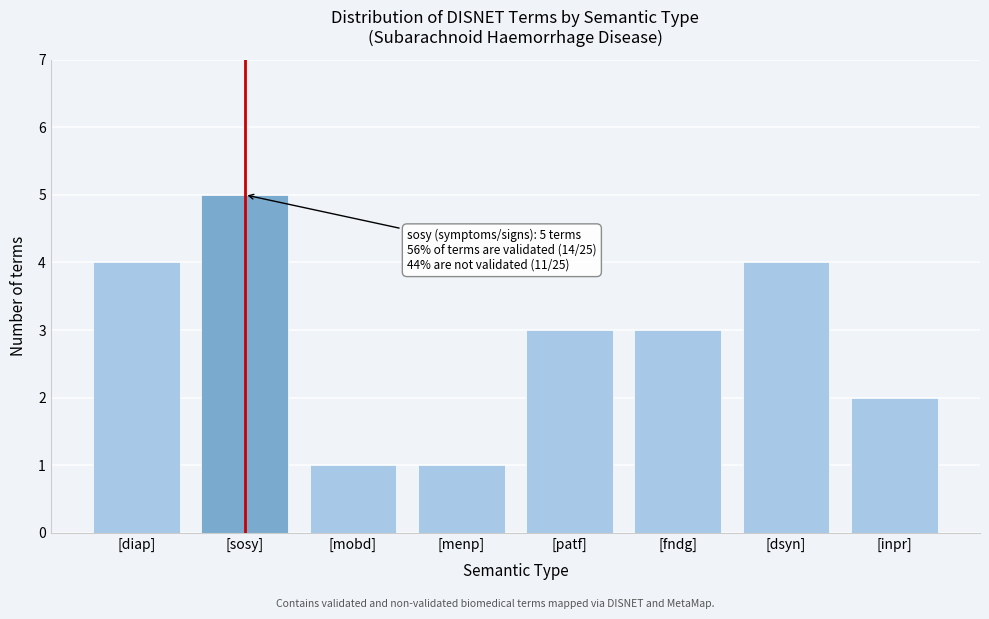

Reading left to right, what are all the values shown in this chart?

4	5	1	1	3	3	4	2